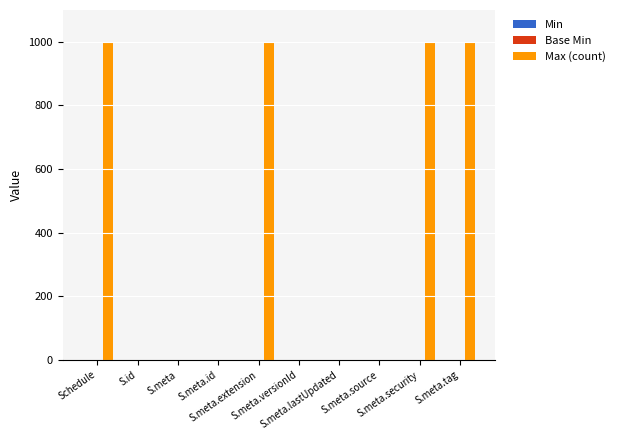

What is the maximum value shown in the chart?

999